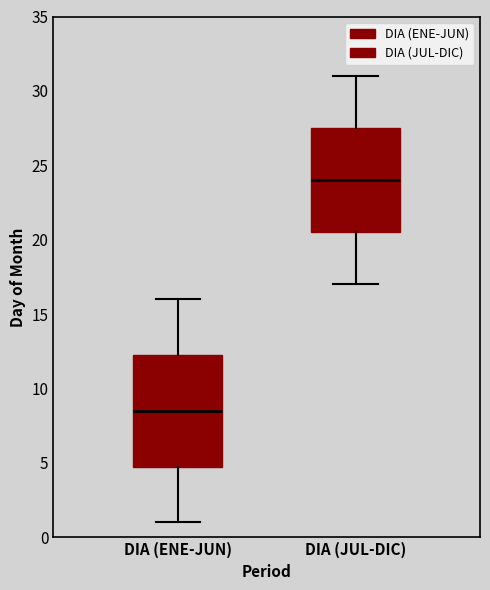

Reading left to right, read every box against the y-axis: the position of its median line, the range the box covers, and the ends of its whiskers. The values are not printed on the chart, so give them approximately, as read against the axis.

DIA (ENE-JUN): median 8.5, box 5.0 to 12.5, whiskers 1.0 to 16.0
DIA (JUL-DIC): median 24.0, box 20.5 to 27.5, whiskers 17.0 to 31.0